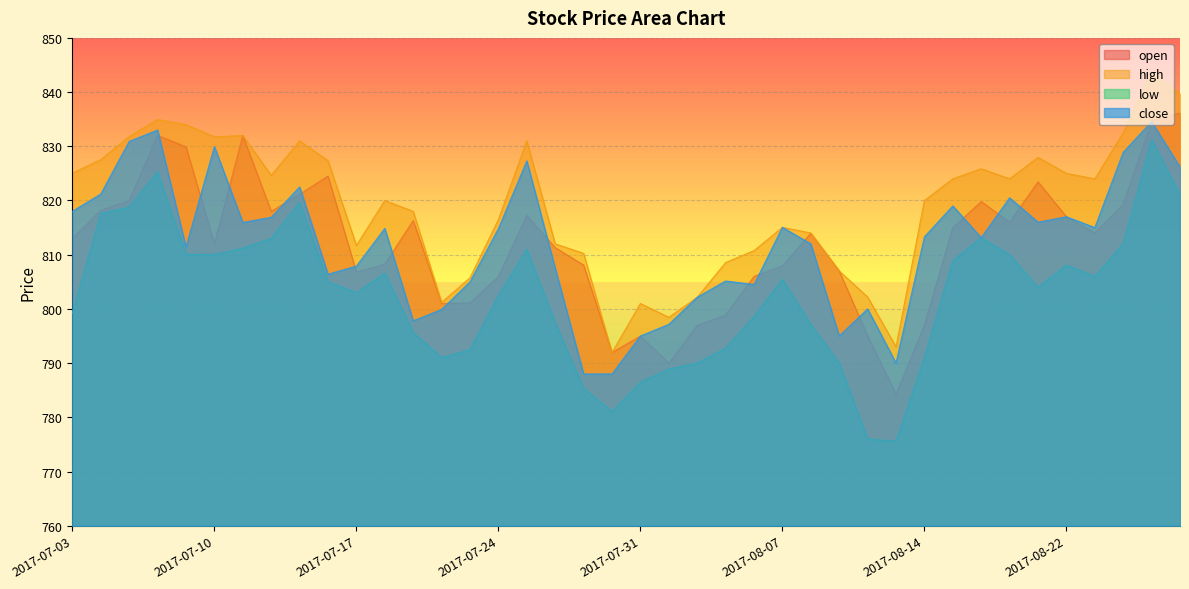

Is it true that open equals 834.7 at 2017-08-28?

True